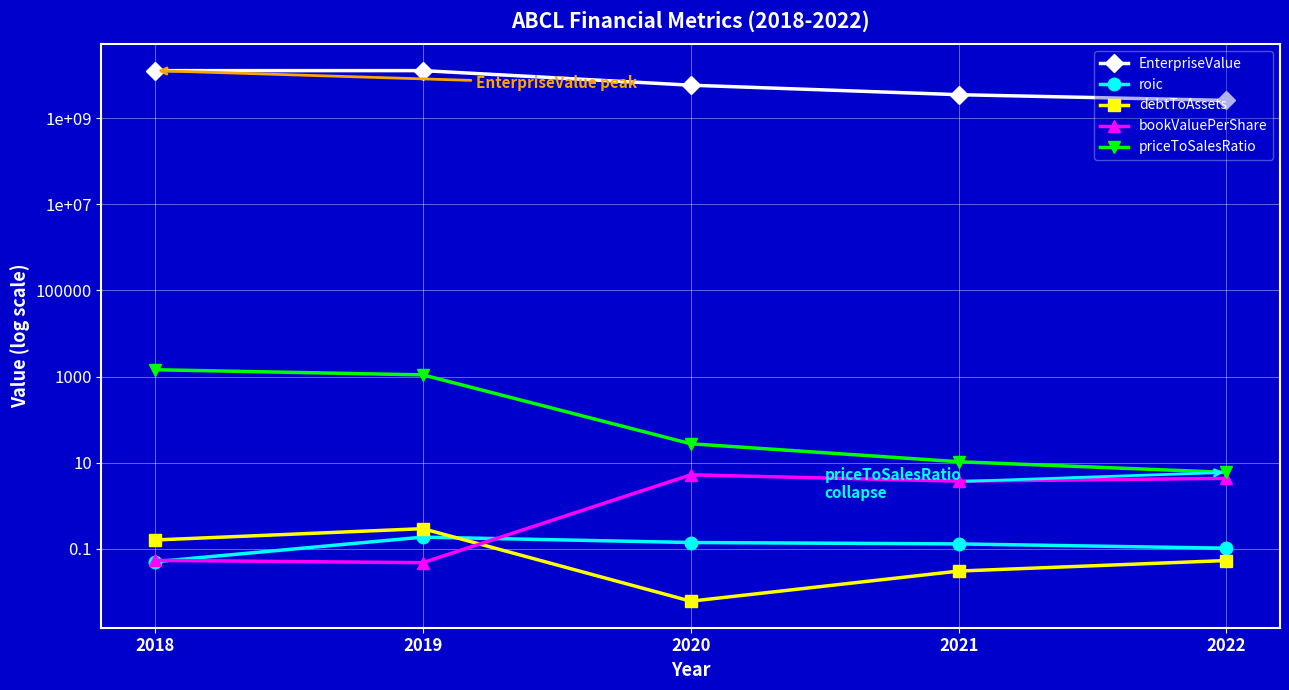

At which category does EnterpriseValue reach its first local peak?

2019